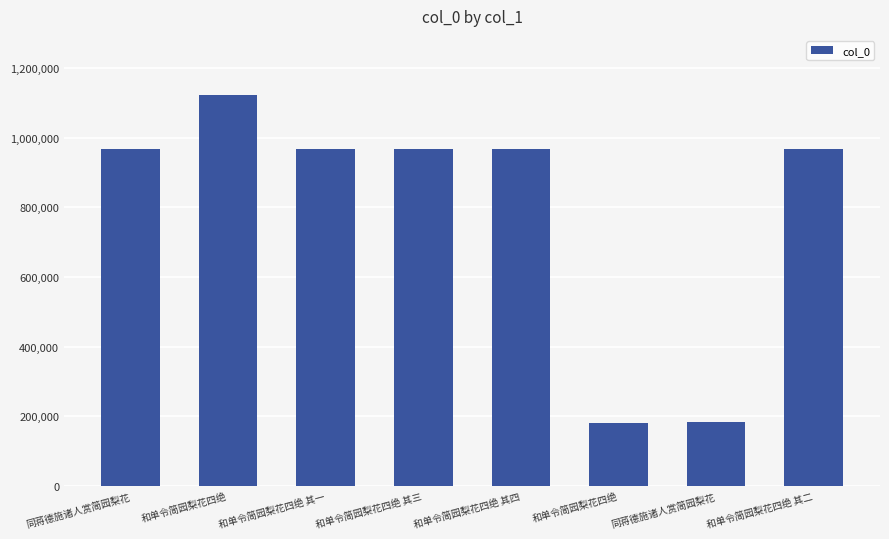

Which category has the lowest value across all series?

和单令简园梨花四绝